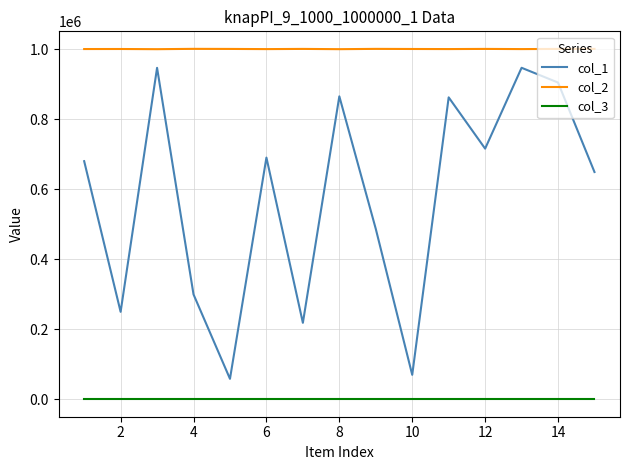

What is the maximum value for col_3?

1